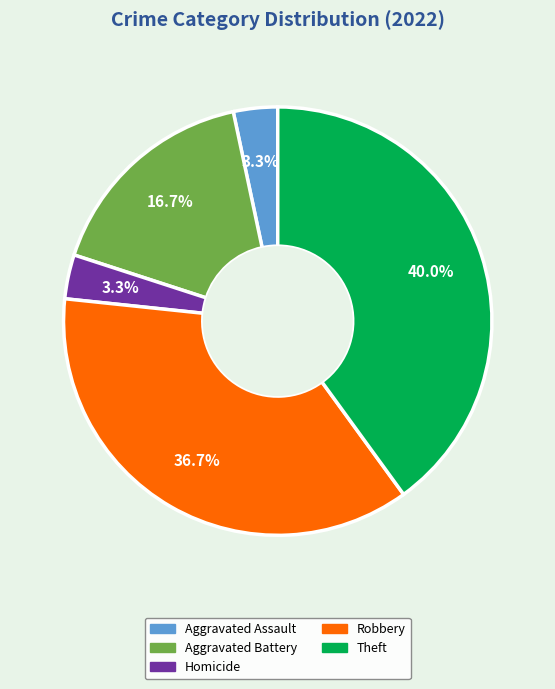

Is there a majority slice in this chart?

No